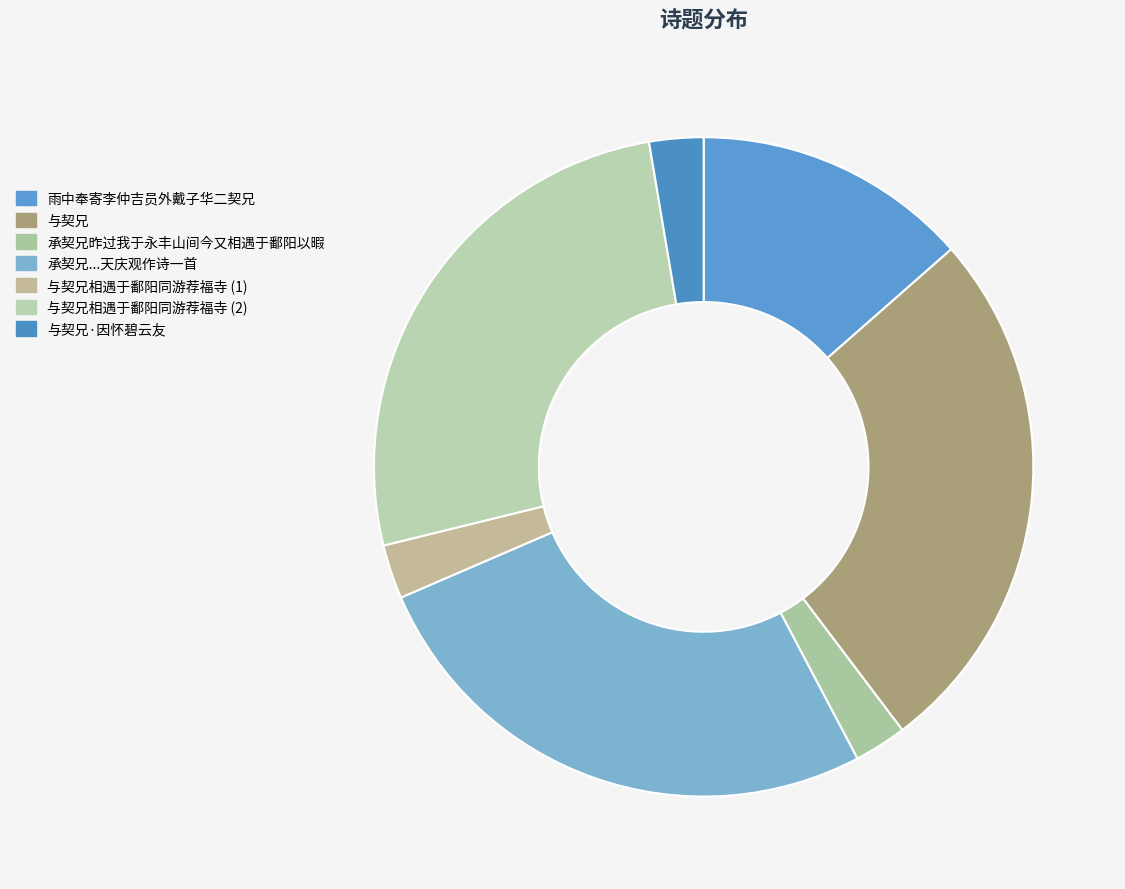

Does any single category account for the majority?

No